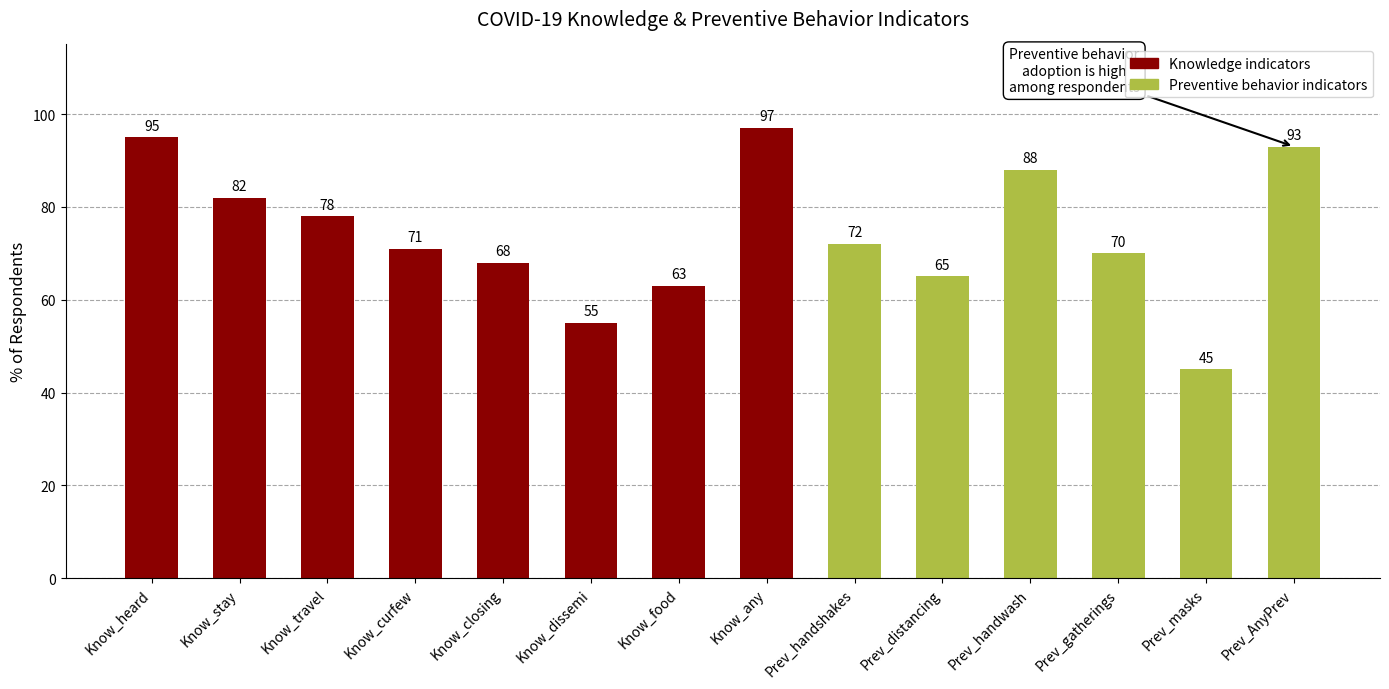

What is the minimum value shown in the chart?

45